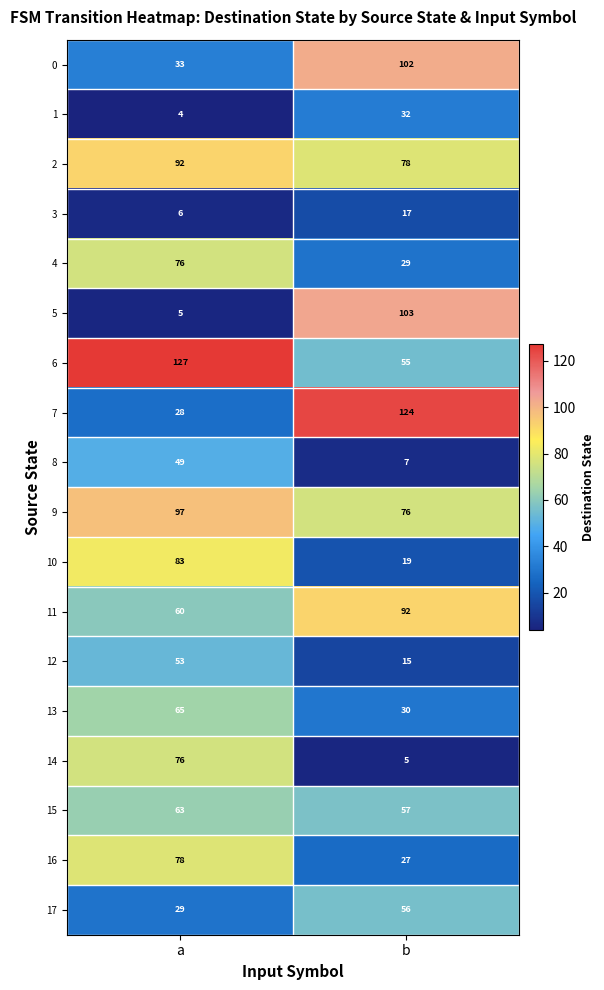

Count the number of categories in the chart.

2